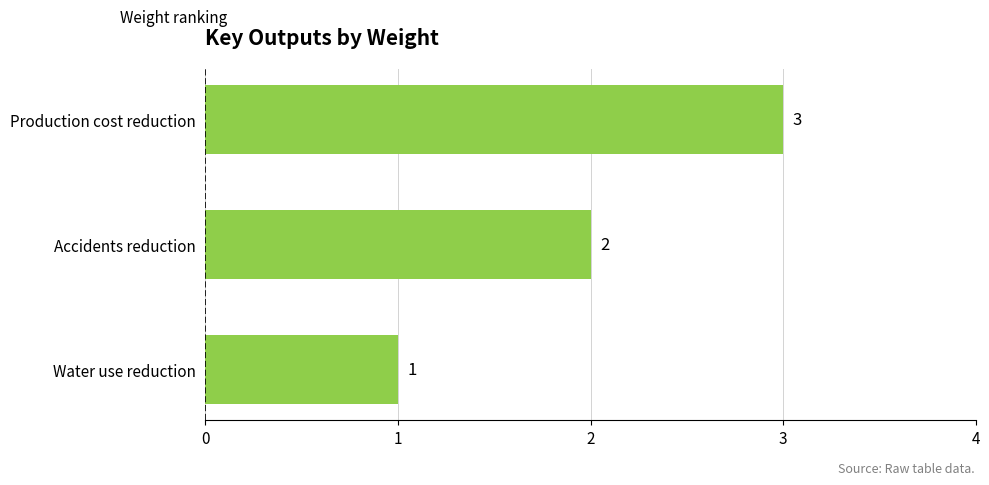

Which label corresponds to the largest value in the chart?

Production cost reduction